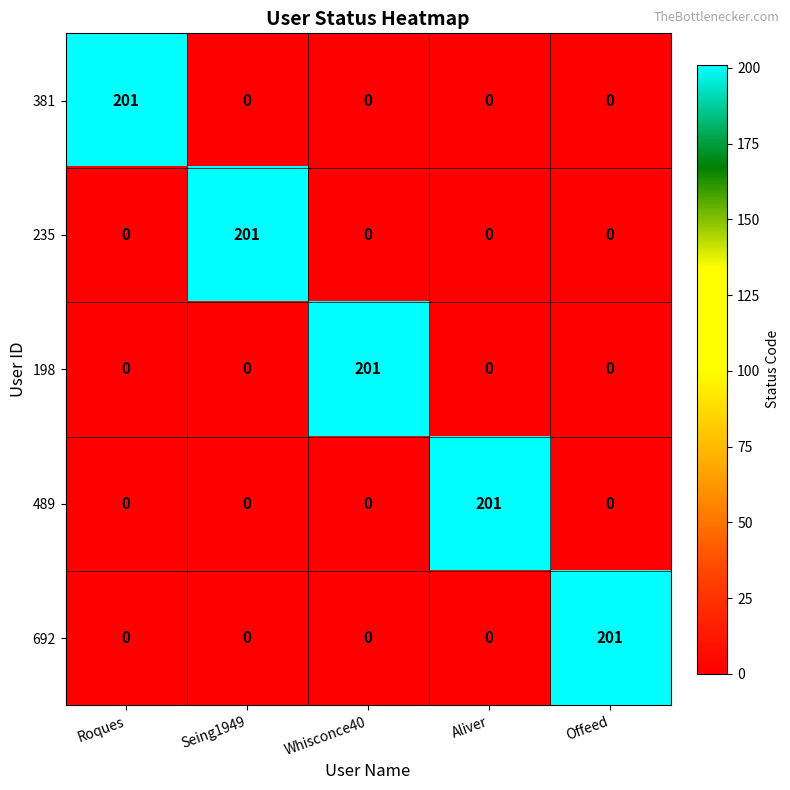

What is the difference between the maximum and second lowest values in the 381 series?

201